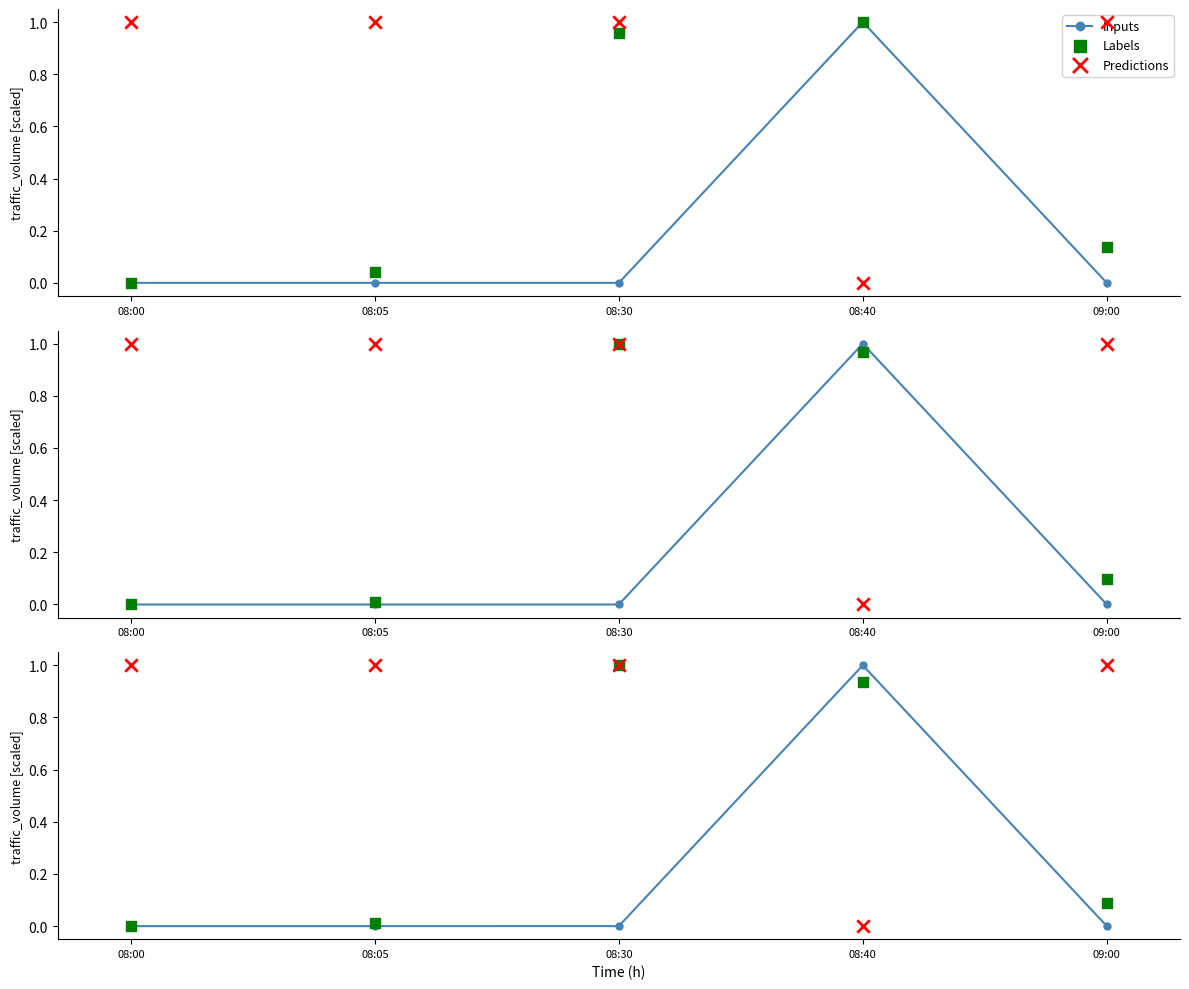

Which series contains the highest Y value?

Inputs